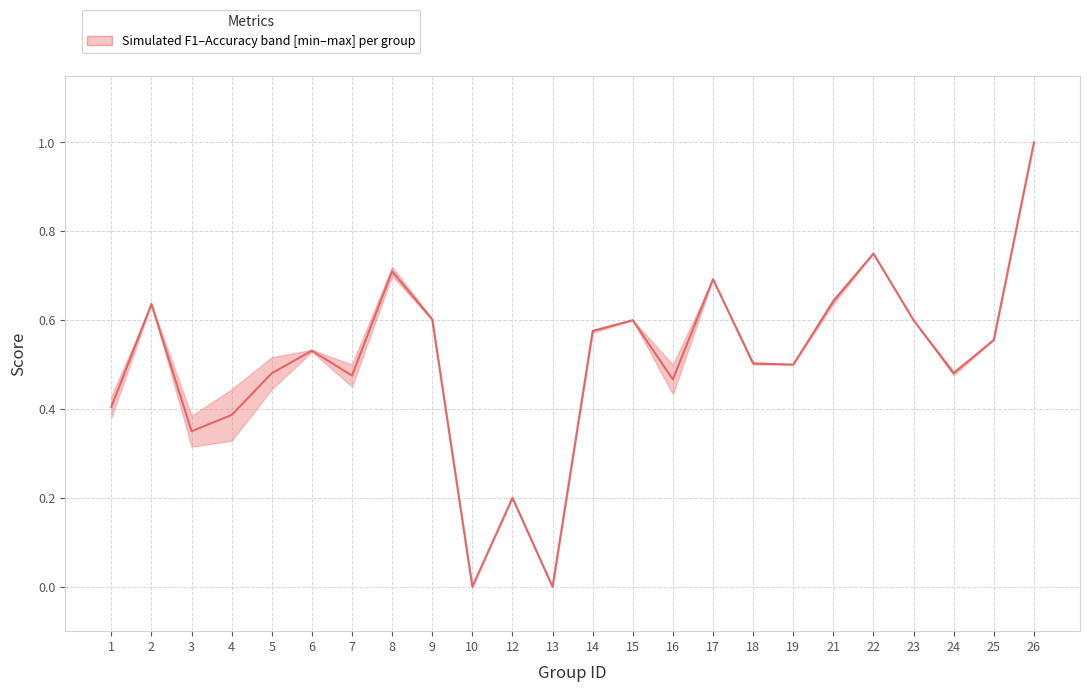

Which label corresponds to the smallest value in the chart?

10